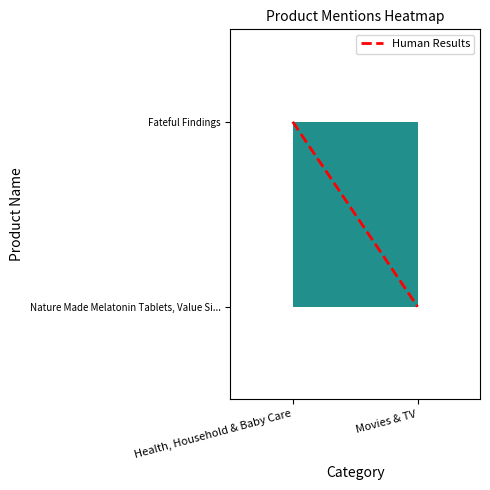

List the labels in order of value, smallest first.

Movies & TV, Health, Household & Baby Care